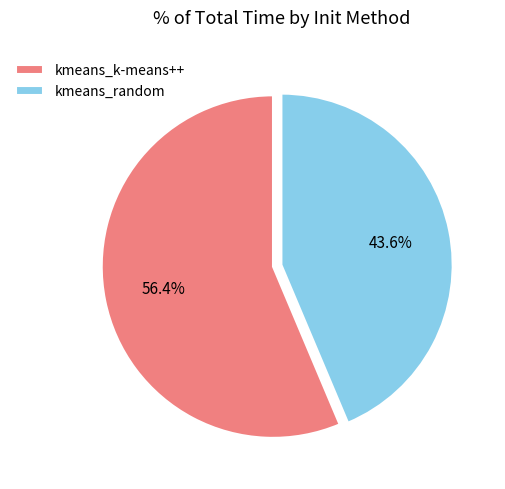

Is it true that kmeans_k-means++ is 49% of the pie?

False